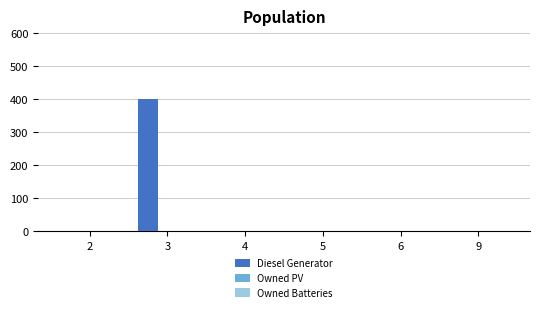

The value at 5 is -186. True or false?

False